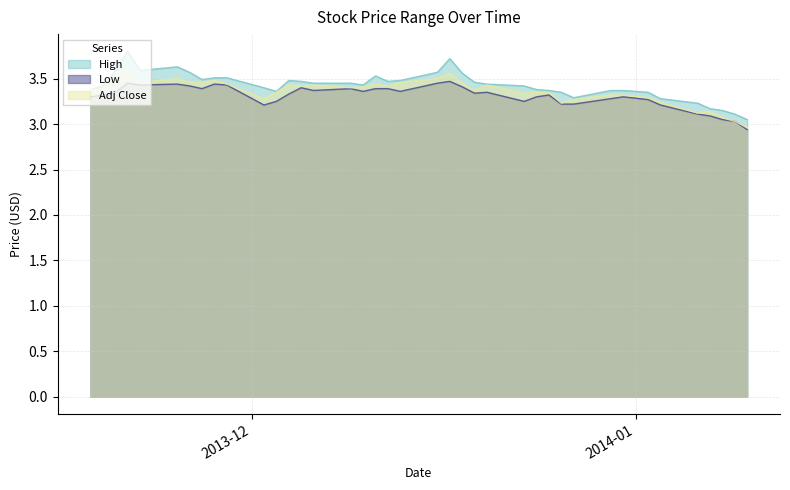

What is the greatest value displayed?

3.8